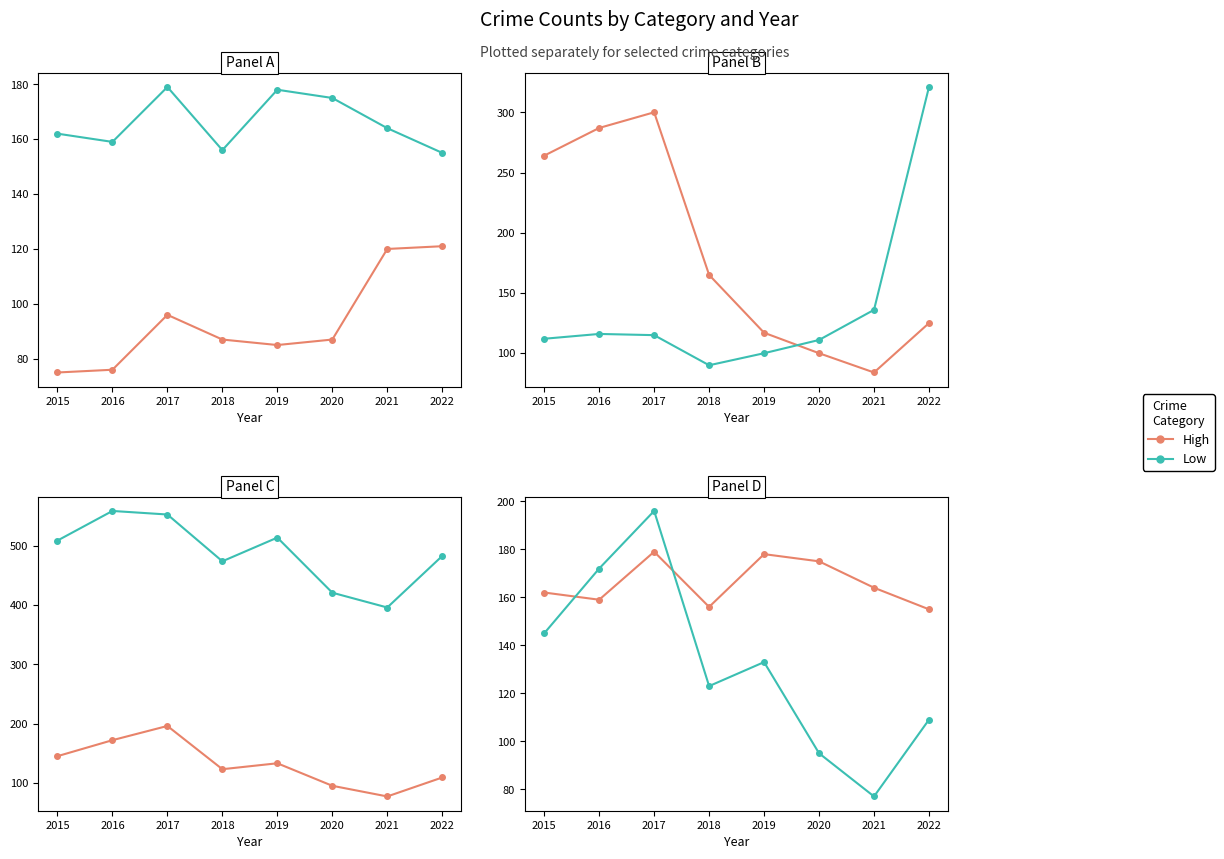

Does the chart have visible grid lines?

No